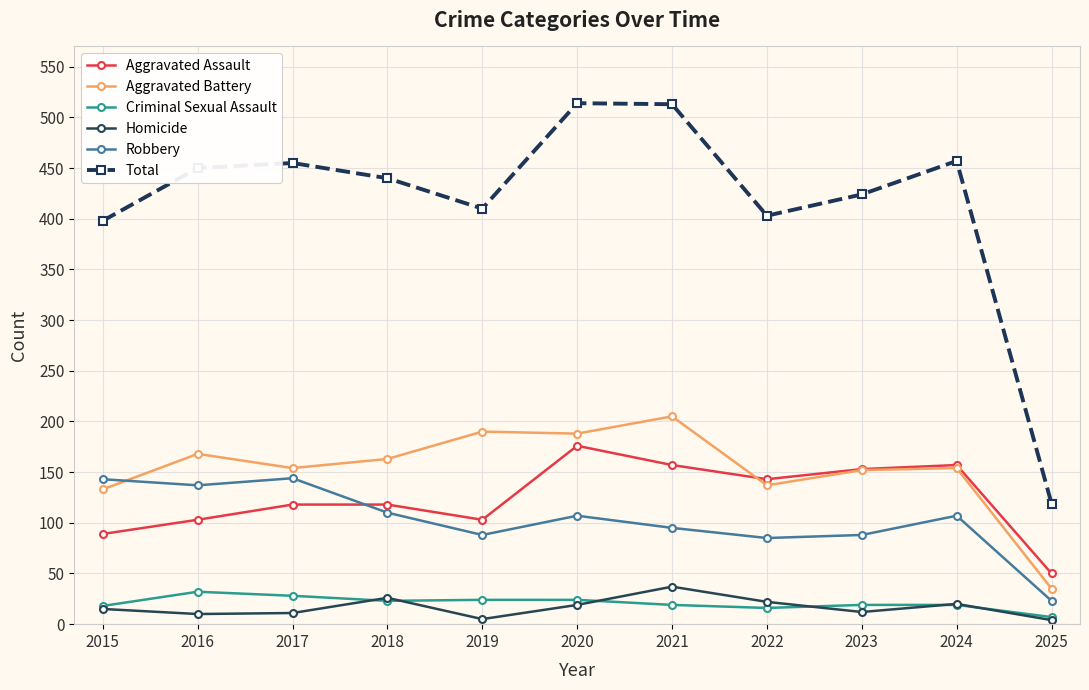

True or false: Total and Robbery intersect in this chart.

False